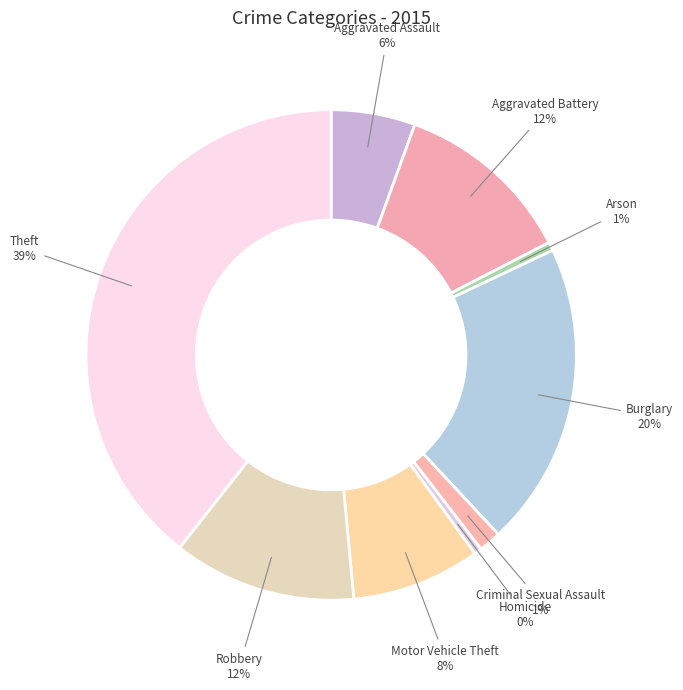

To the nearest percent, what is the difference between the largest and smallest slice percentages?

39%